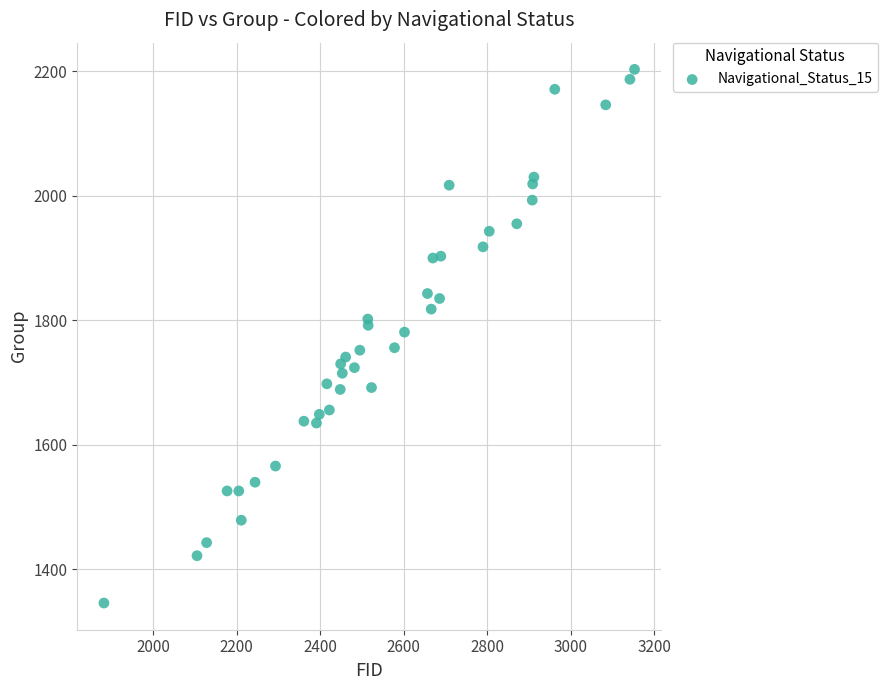

What is the range of Y values (max minus min)?

857